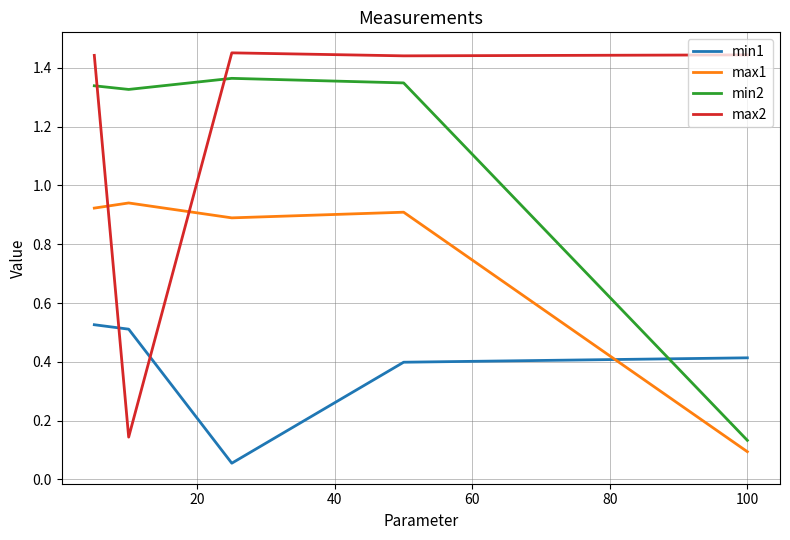

Rank the series by their maximum value, from highest to lowest.

max2, min2, max1, min1